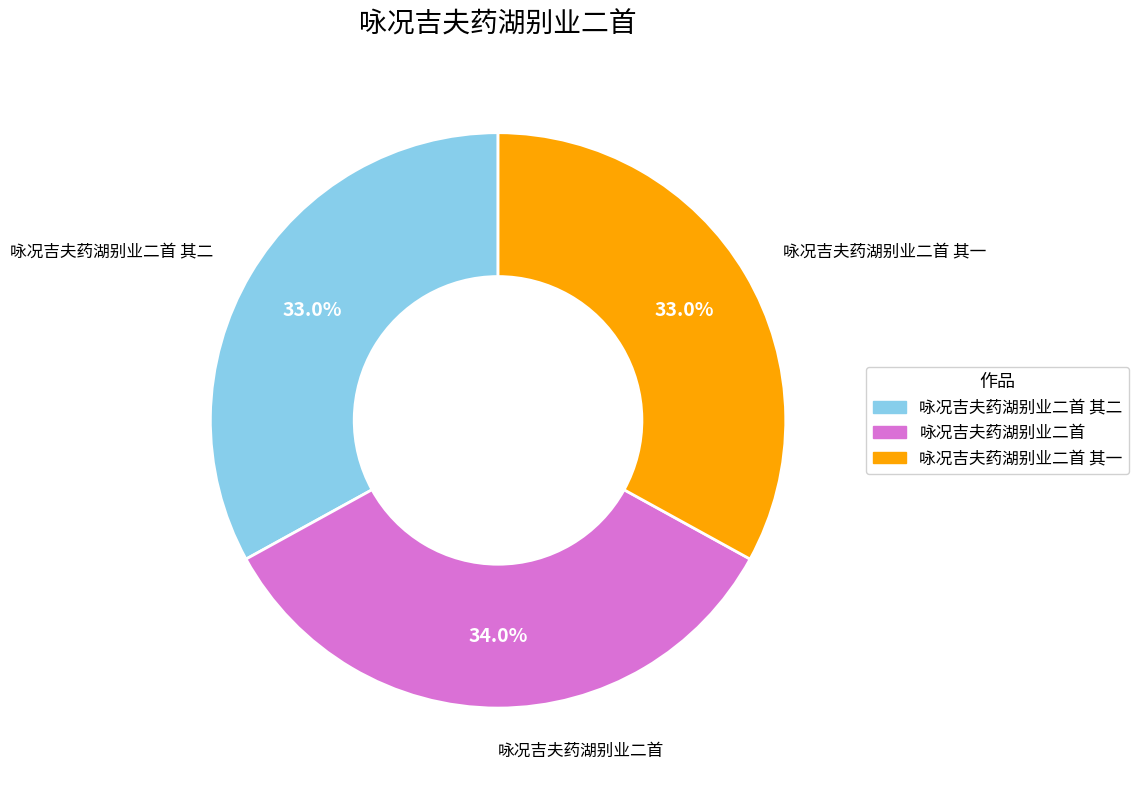

Is there a majority slice in this chart?

No